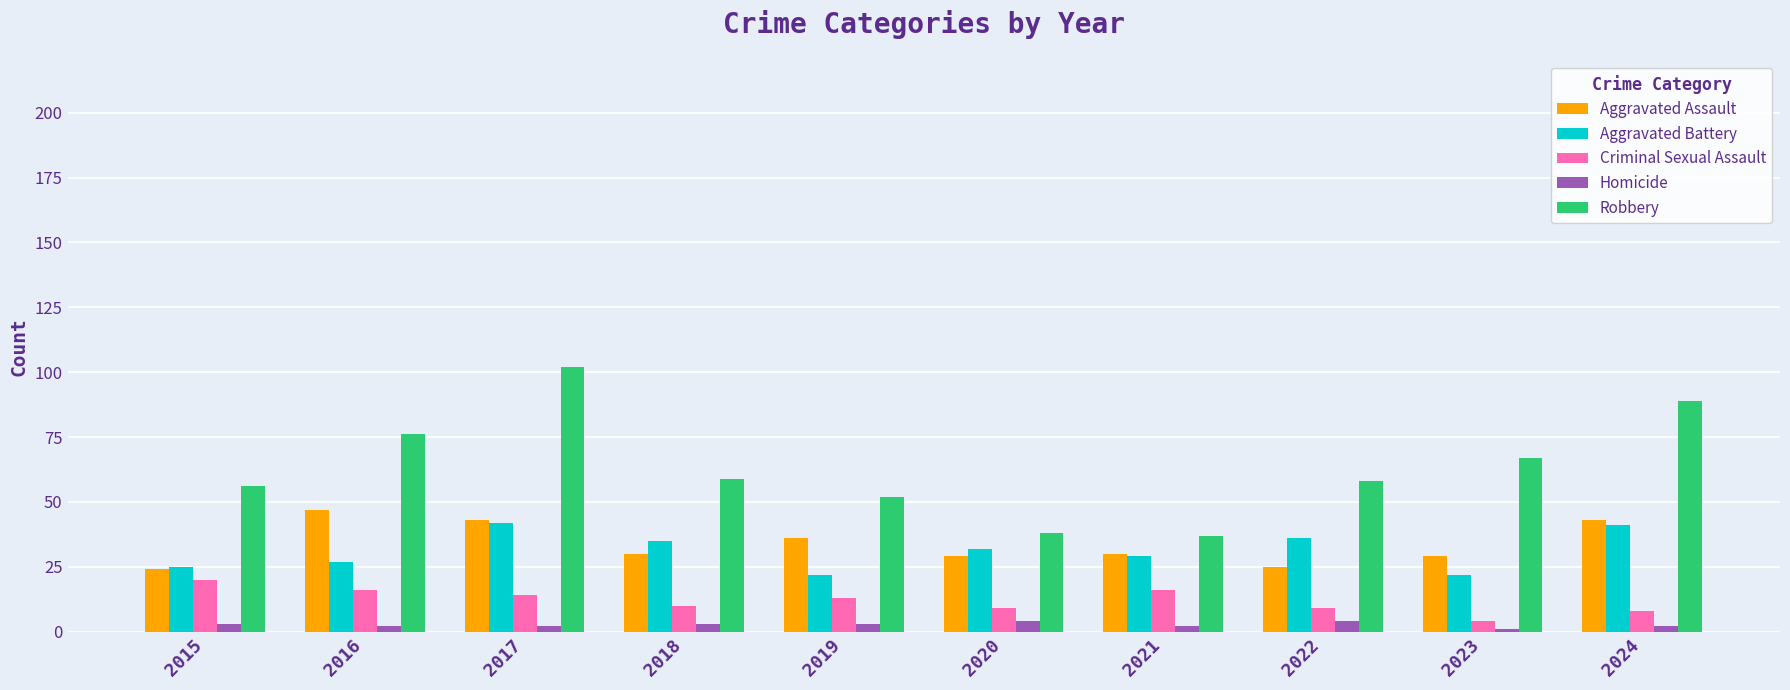

What is the average value of the Aggravated Assault series?

34